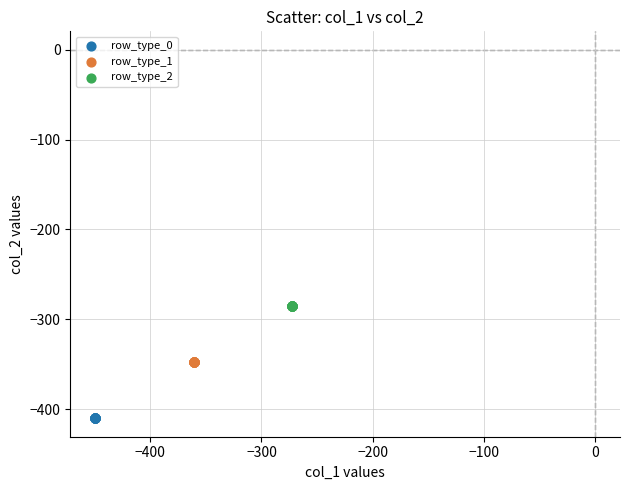

Which series contains the lowest Y value?

row_type_0